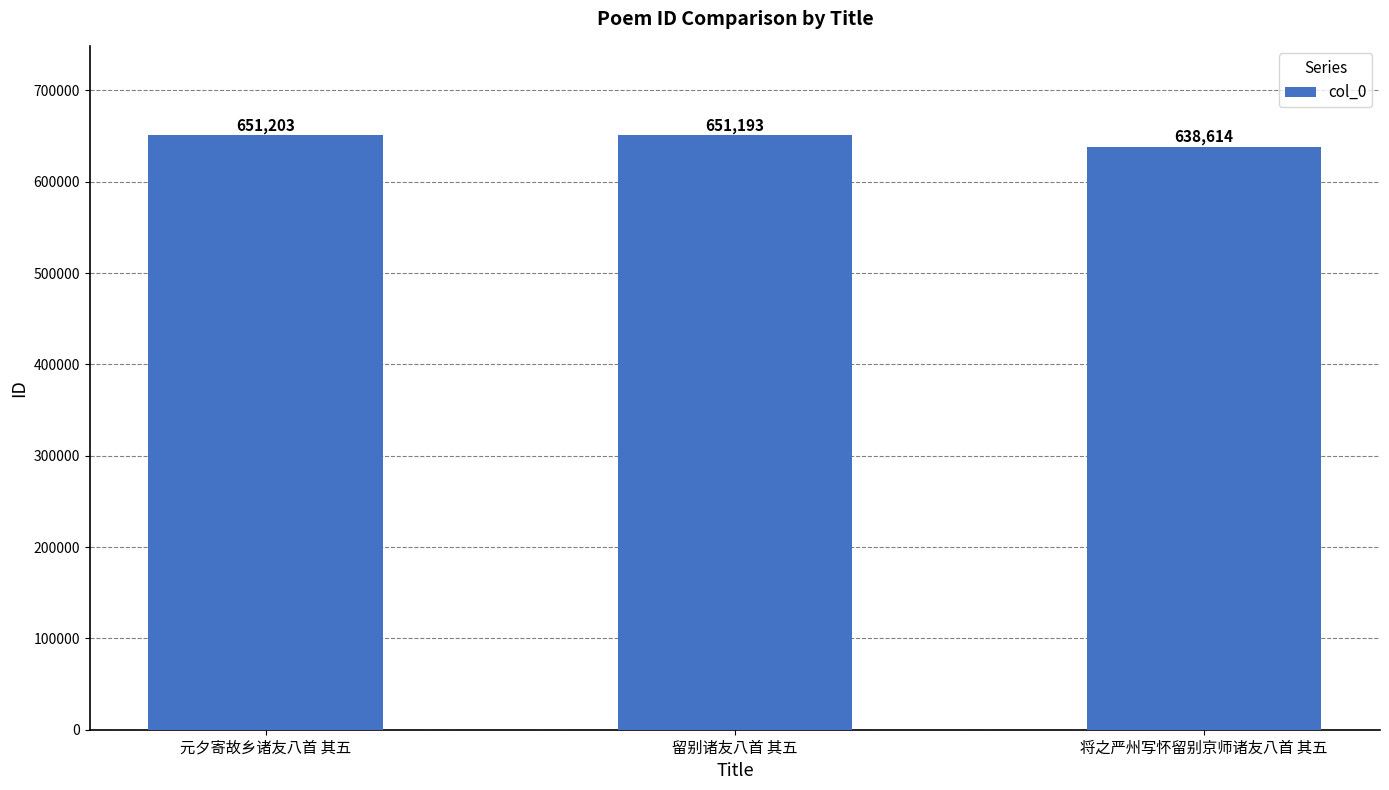

What is the label of the 1st bar from the right?

将之严州写怀留别京师诸友八首 其五